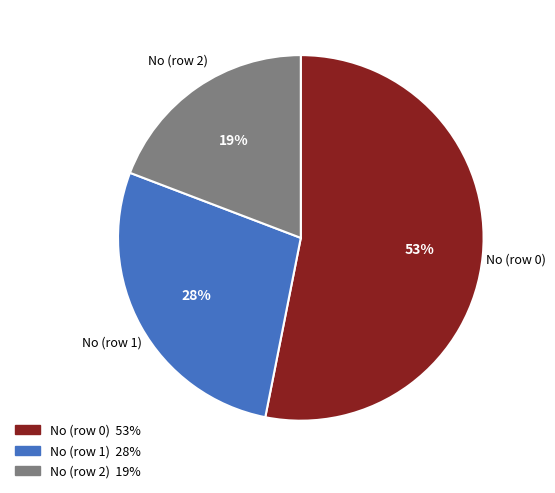

Between No (row 0) and No (row 1), which is larger?

No (row 0)